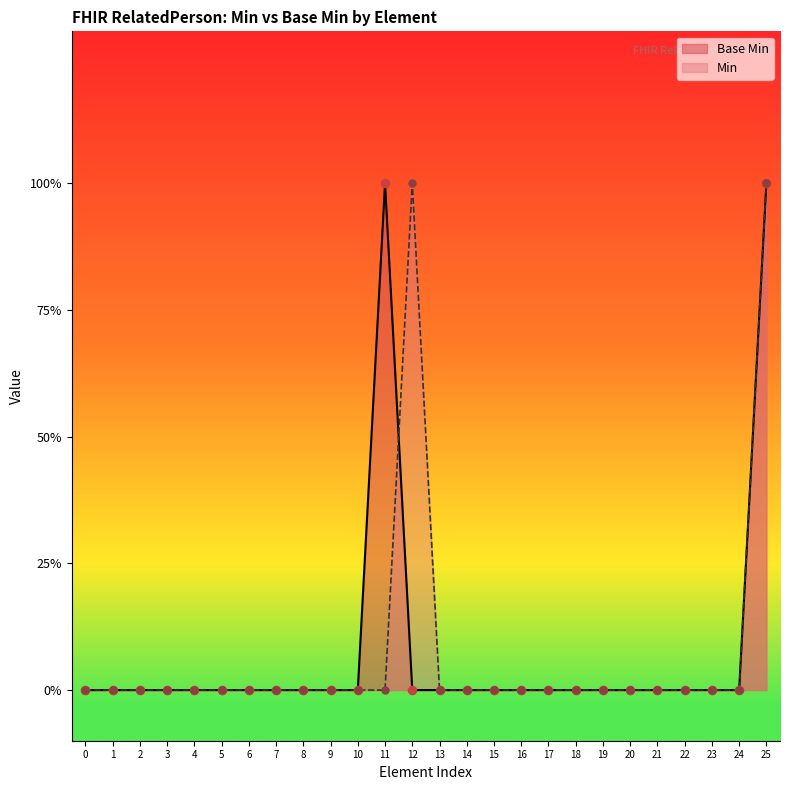

Which series reaches the minimum Y coordinate?

Base Min